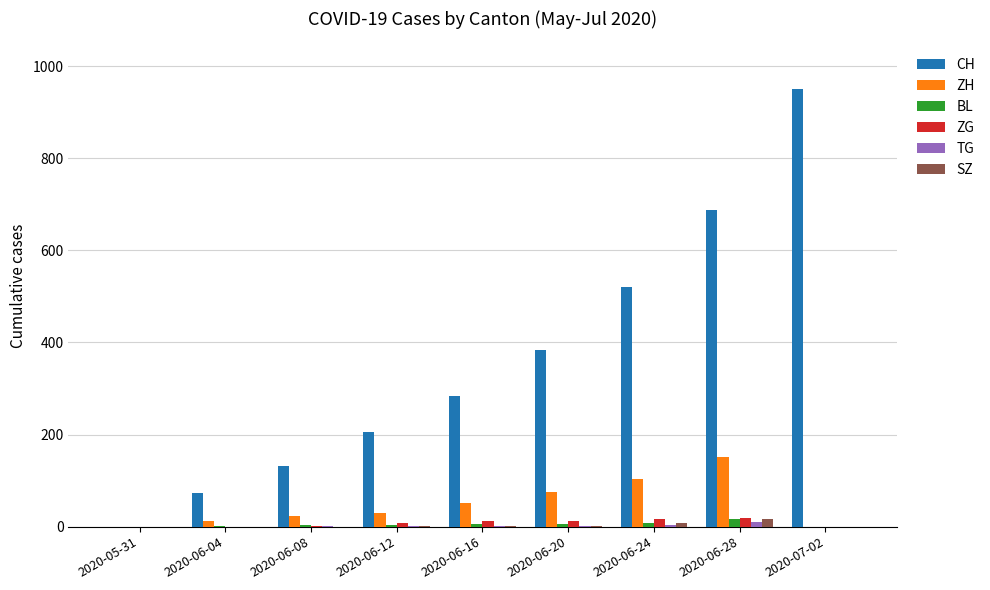

Between 2020-06-28 and 2020-07-02, which series saw the biggest shift?

CH